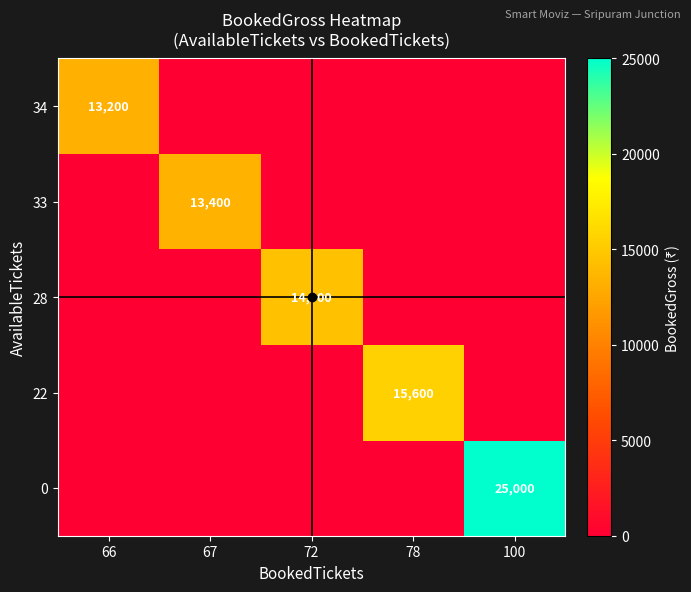

What is the greatest value displayed?

25000